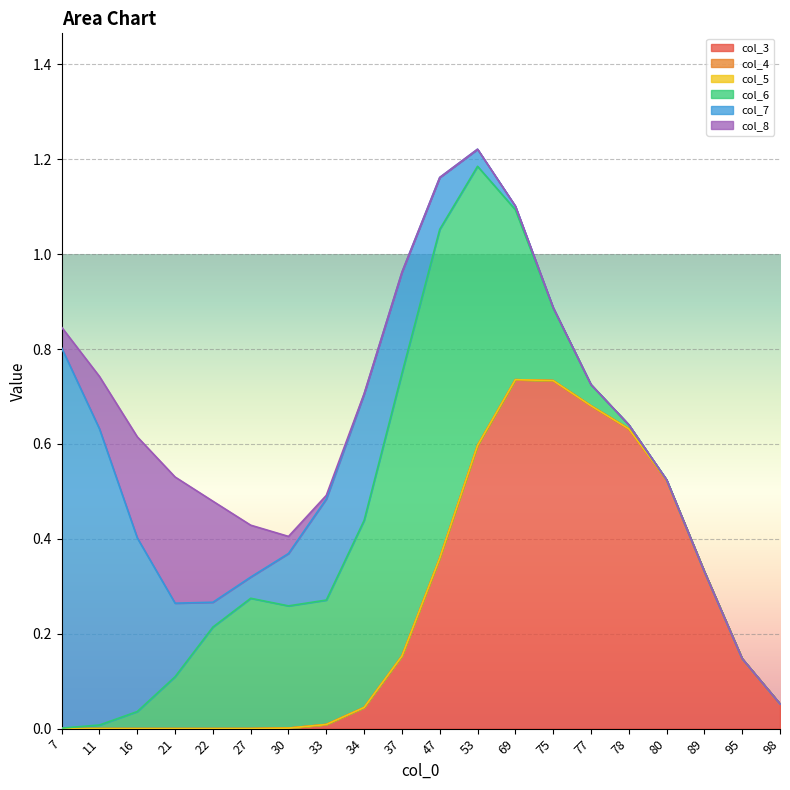

How many lines are shown in the chart?

6